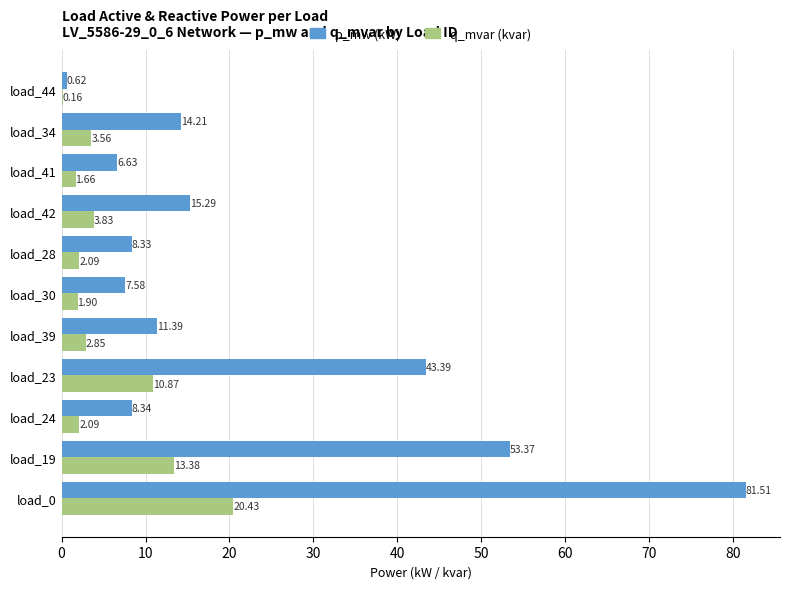

What is the sum of the p_mw (kW) values at load_19 and load_44?

54.0